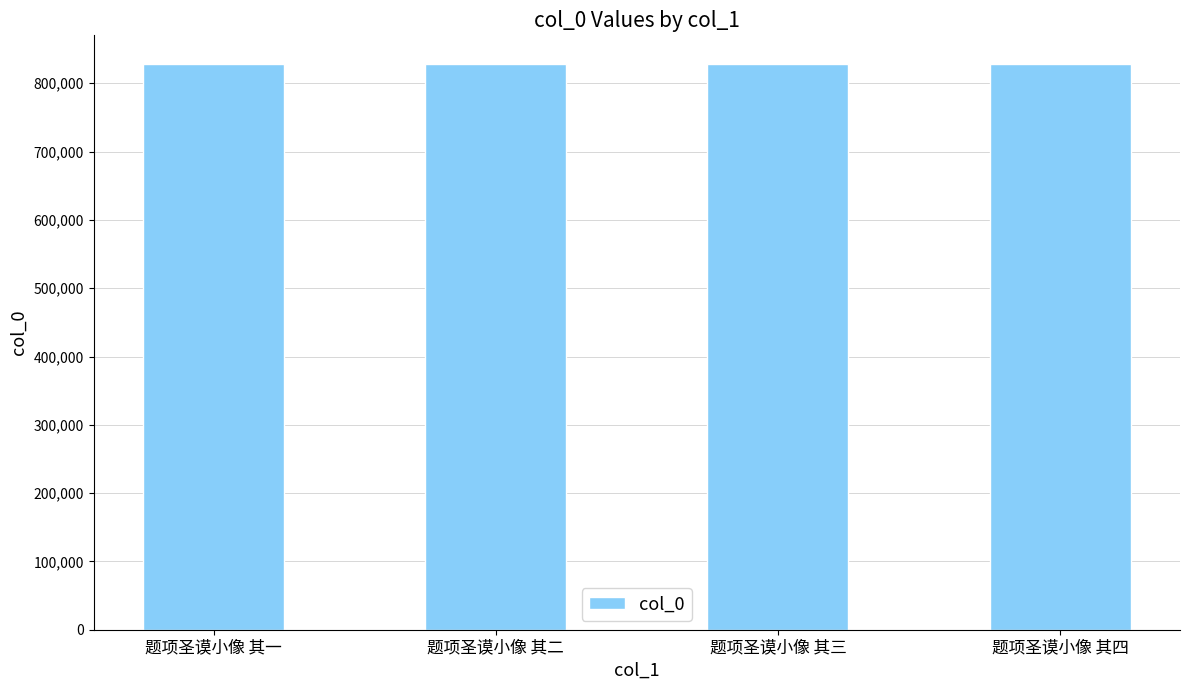

What is the change in value from 题项圣谟小像 其一 to 题项圣谟小像 其三?

+2